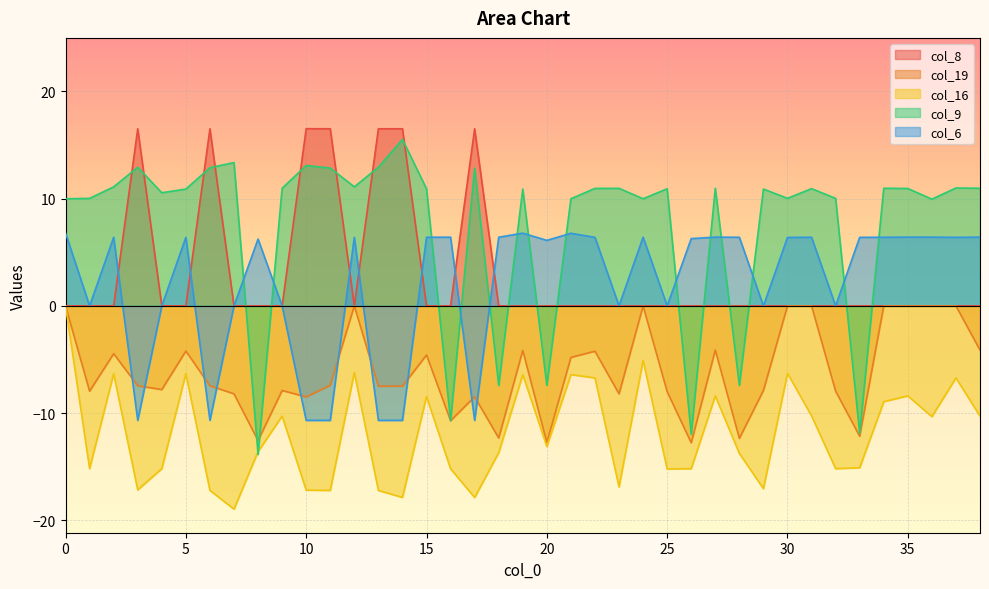

The value of col_16 at 2 is -1.8. True or false?

False